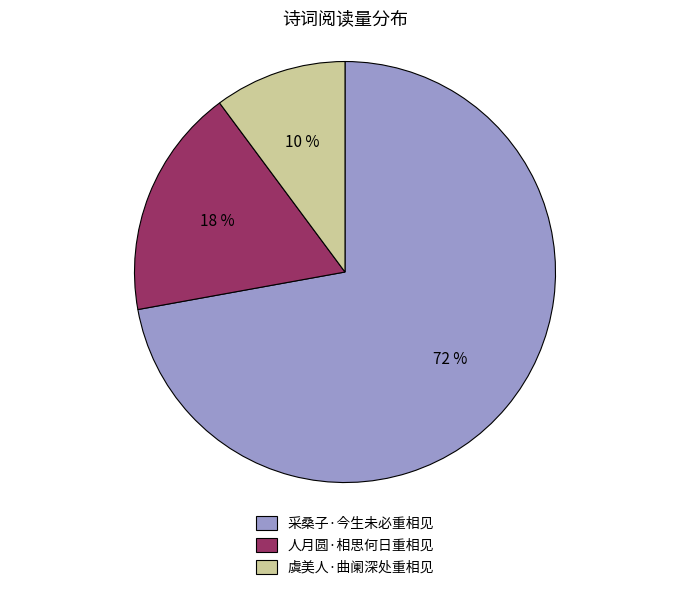

How many slices are in this pie chart?

3